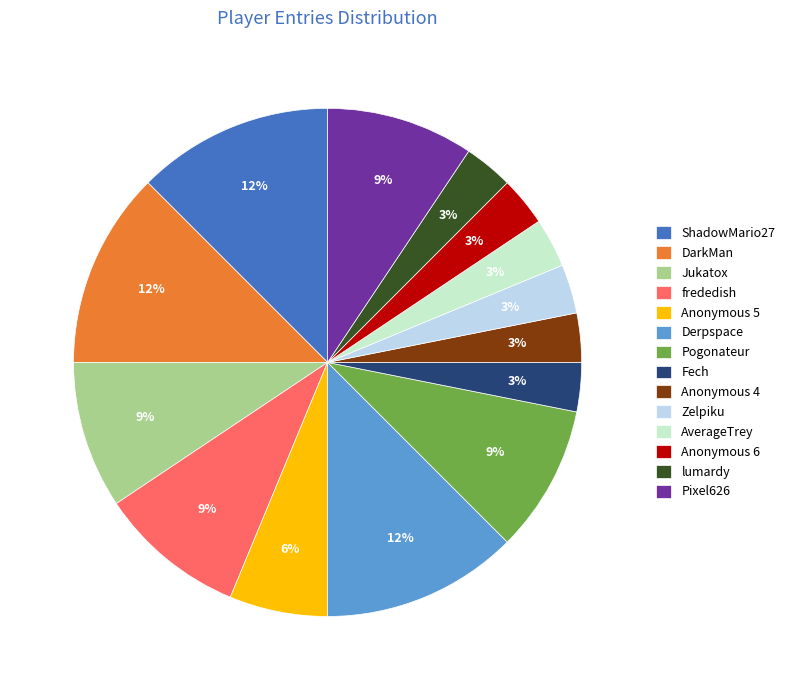

What percentage is the Anonymous 4 slice, to the nearest percent?

3%